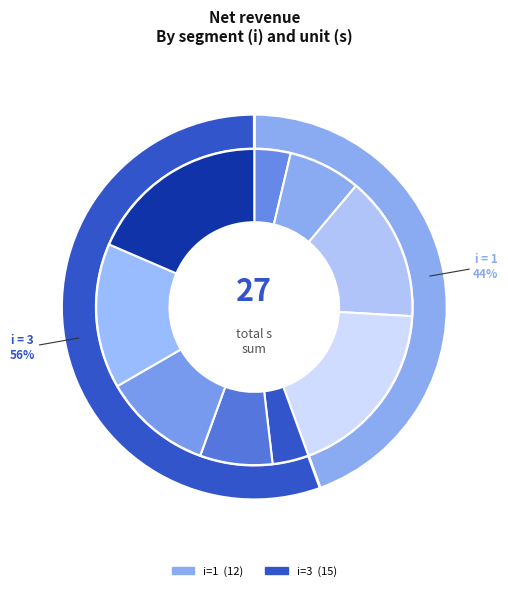

Do i=1, s=1 and i=3, s=1 together represent more than half of the pie?

No